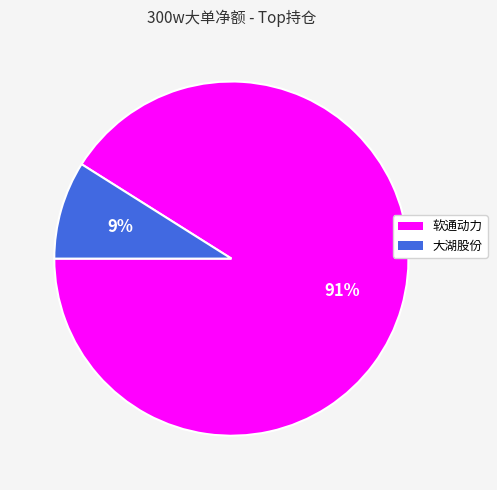

To the nearest percent, what portion does 软通动力 represent?

91%